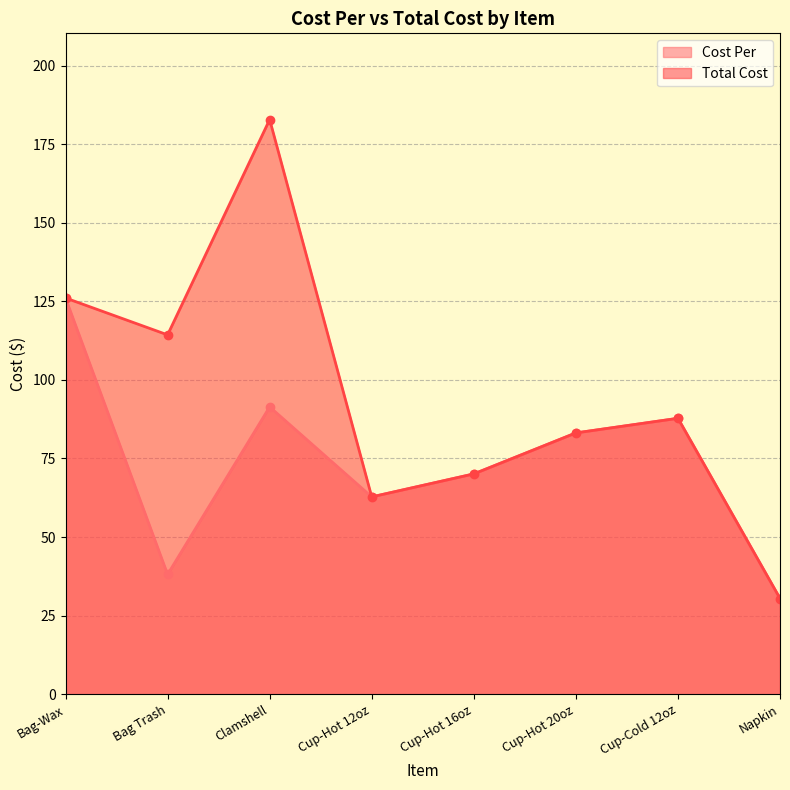

True or false: Cost Per has a value of 51.1 at Bag Trash.

False